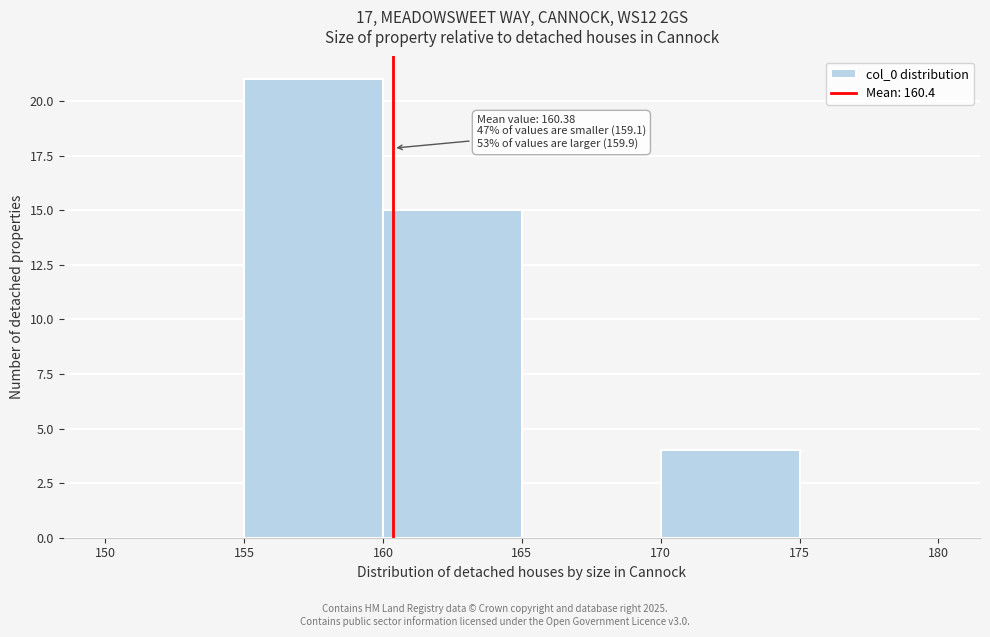

Which range on the x-axis has the tallest bar?

155 to 160